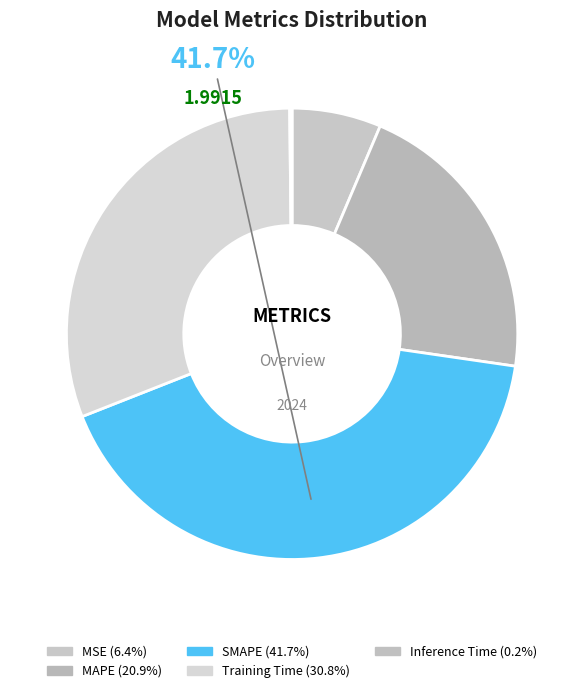

How many slices are in this pie chart?

5